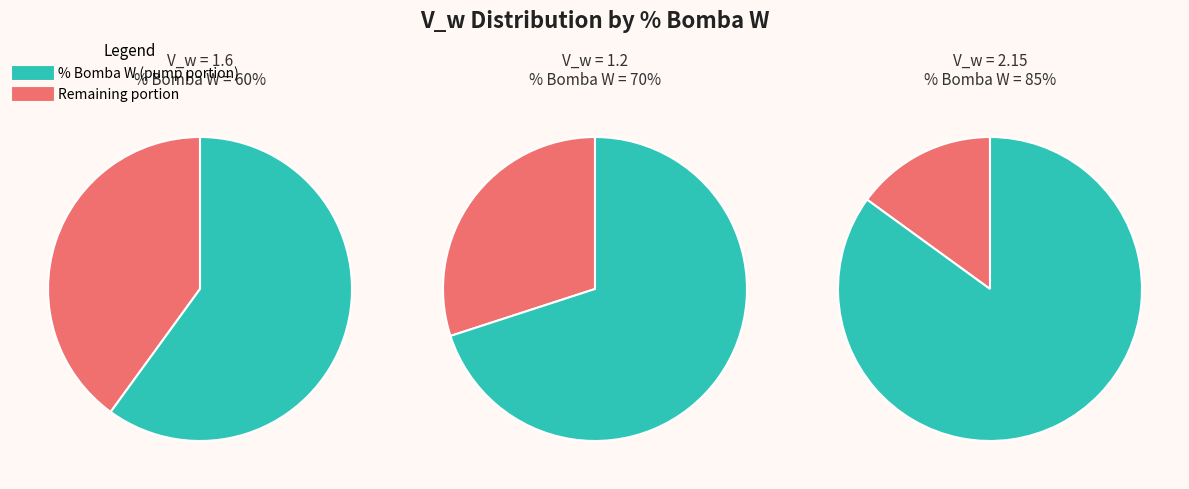

To the nearest percent, what portion does 70% represent?

24%